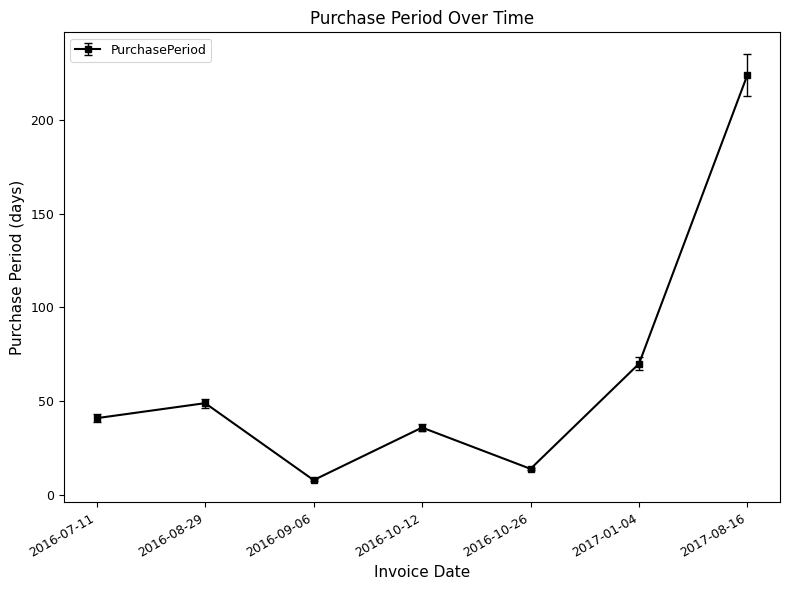

Reading left to right, transcribe all the data shown in this chart.

41	49	8	36	14	70	224